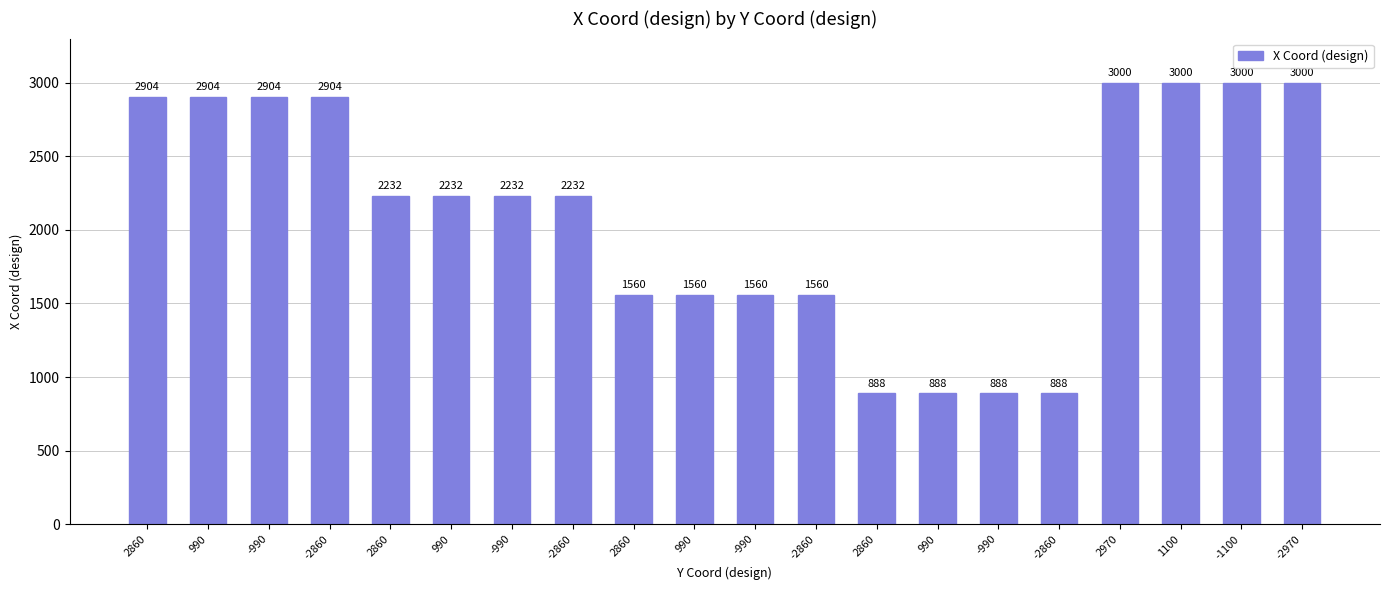

Count the number of data series in this chart.

1